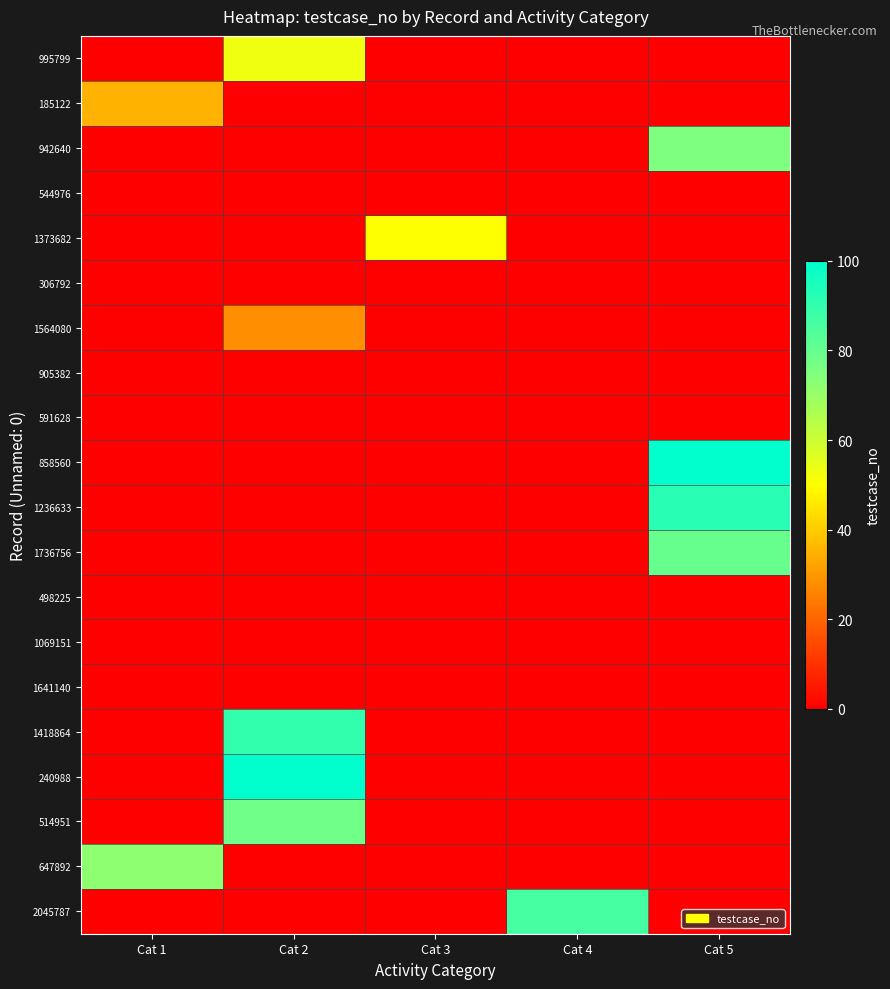

Reading right to left, what are all the values shown in this chart?

995799: Cat 5=0	Cat 4=0	Cat 3=0	Cat 2=53	Cat 1=0
185122: Cat 5=0	Cat 4=0	Cat 3=0	Cat 2=0	Cat 1=35
942640: Cat 5=75	Cat 4=0	Cat 3=0	Cat 2=0	Cat 1=0
544976: Cat 5=0	Cat 4=0	Cat 3=0	Cat 2=0	Cat 1=0
1373682: Cat 5=0	Cat 4=0	Cat 3=50	Cat 2=0	Cat 1=0
306792: Cat 5=0	Cat 4=0	Cat 3=0	Cat 2=0	Cat 1=0
1564080: Cat 5=0	Cat 4=0	Cat 3=0	Cat 2=28	Cat 1=0
905382: Cat 5=0	Cat 4=0	Cat 3=0	Cat 2=0	Cat 1=0
591628: Cat 5=0	Cat 4=0	Cat 3=0	Cat 2=0	Cat 1=0
858560: Cat 5=100	Cat 4=0	Cat 3=0	Cat 2=0	Cat 1=0
1236633: Cat 5=92	Cat 4=0	Cat 3=0	Cat 2=0	Cat 1=0
1736756: Cat 5=80	Cat 4=0	Cat 3=0	Cat 2=0	Cat 1=0
498225: Cat 5=0	Cat 4=0	Cat 3=0	Cat 2=0	Cat 1=0
1069151: Cat 5=0	Cat 4=0	Cat 3=0	Cat 2=0	Cat 1=0
1641140: Cat 5=0	Cat 4=0	Cat 3=0	Cat 2=0	Cat 1=0
1418864: Cat 5=0	Cat 4=0	Cat 3=0	Cat 2=90	Cat 1=0
240988: Cat 5=0	Cat 4=0	Cat 3=0	Cat 2=100	Cat 1=0
514951: Cat 5=0	Cat 4=0	Cat 3=0	Cat 2=78	Cat 1=0
647892: Cat 5=0	Cat 4=0	Cat 3=0	Cat 2=0	Cat 1=72
2045787: Cat 5=0	Cat 4=86	Cat 3=0	Cat 2=0	Cat 1=0